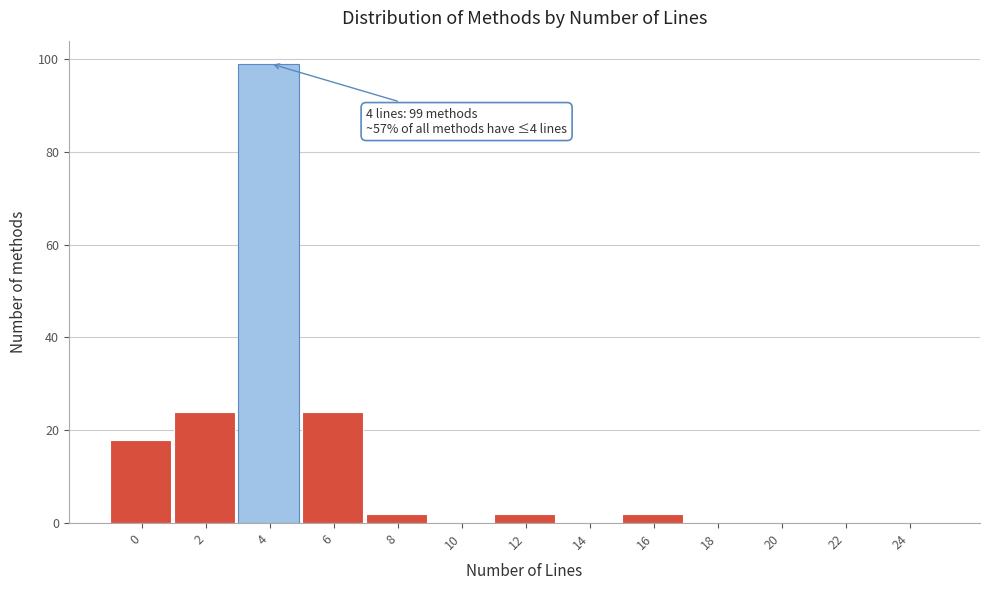

Reading left to right, list all the values displayed in this chart.

0=18	2=24	4=99	6=24	8=2	10=0	12=2	14=0	16=2	18=0	20=0	22=0	24=0